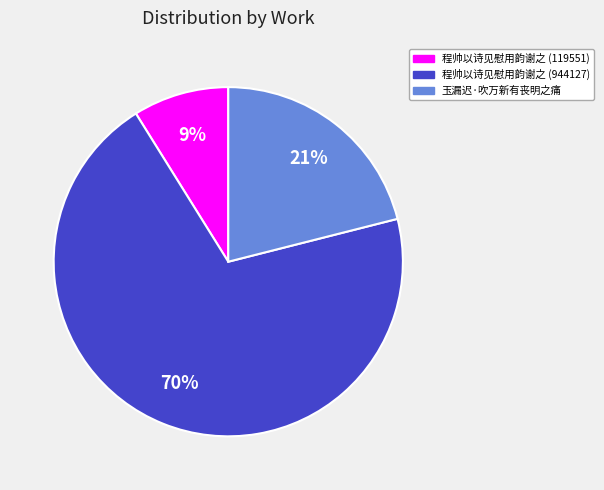

How many segments does this pie chart have?

3